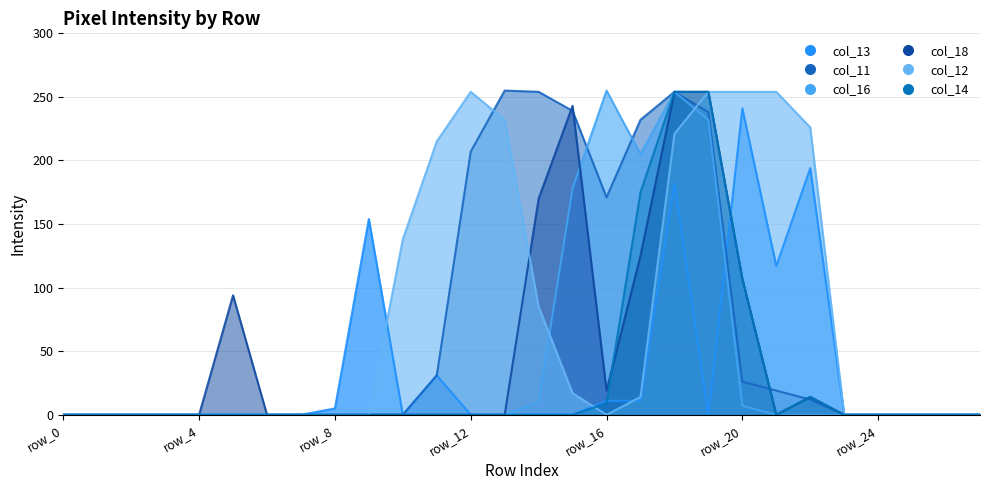

Which series has the largest total across all categories?

col_12 line